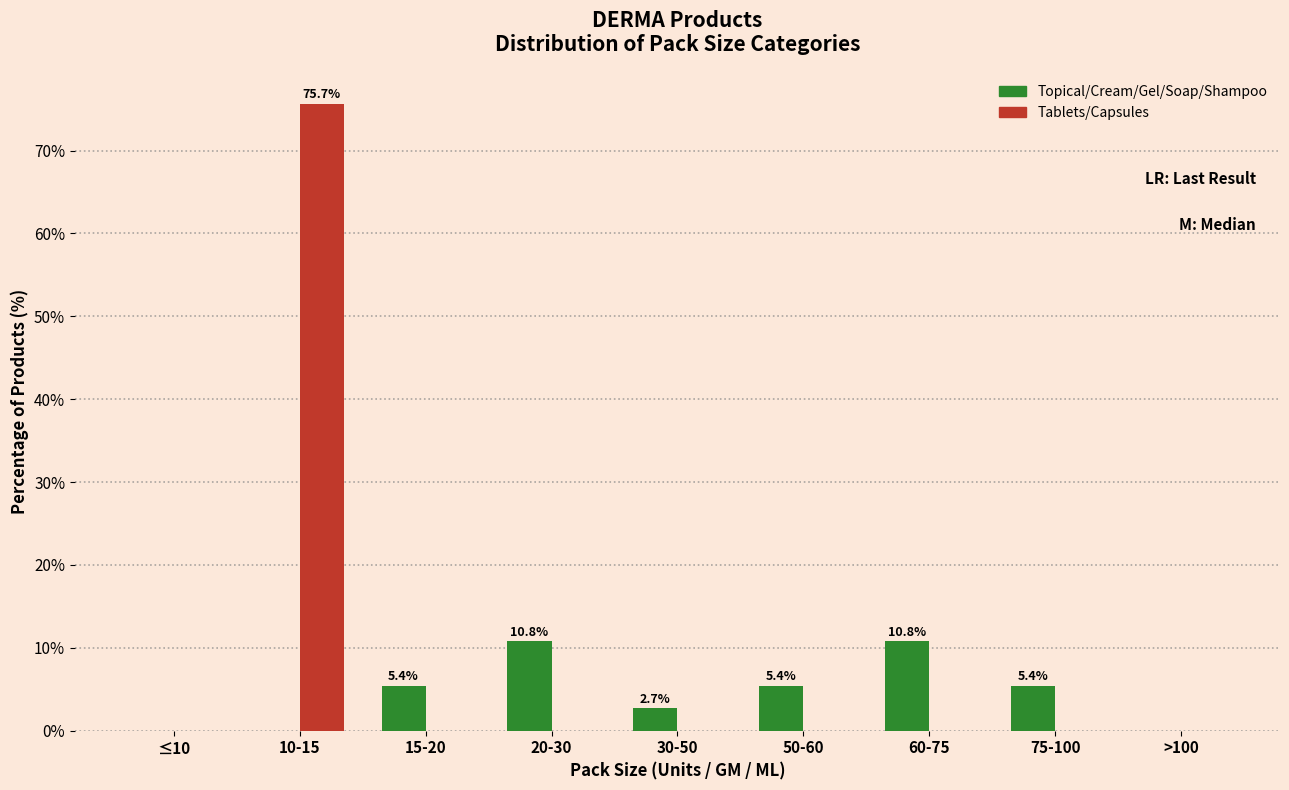

Reading left to right, list all the values displayed in this chart.

Topical/Cream/Gel/Soap/Shampoo: ≤10=0.0	10-15=0.0	15-20=5.4	20-30=10.8	30-50=2.7	50-60=5.4	60-75=10.8	75-100=5.4	>100=0.0
Tablets/Capsules: ≤10=0.0	10-15=75.7	15-20=0.0	20-30=0.0	30-50=0.0	50-60=0.0	60-75=0.0	75-100=0.0	>100=0.0